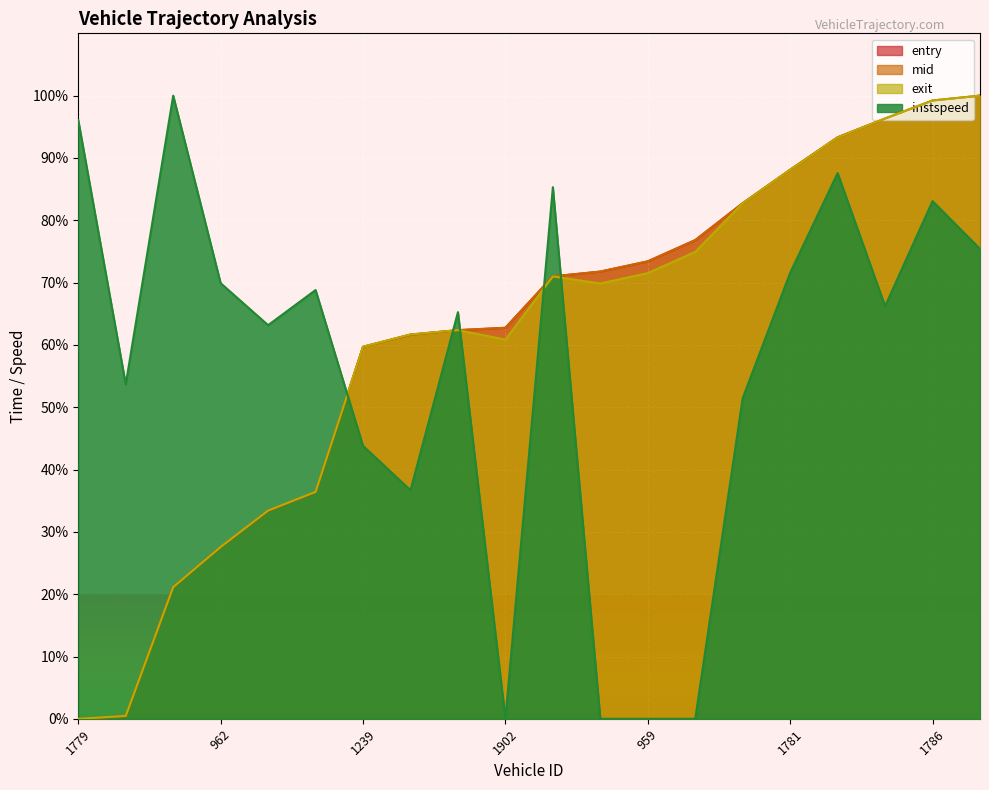

How many data points does each series have?

20